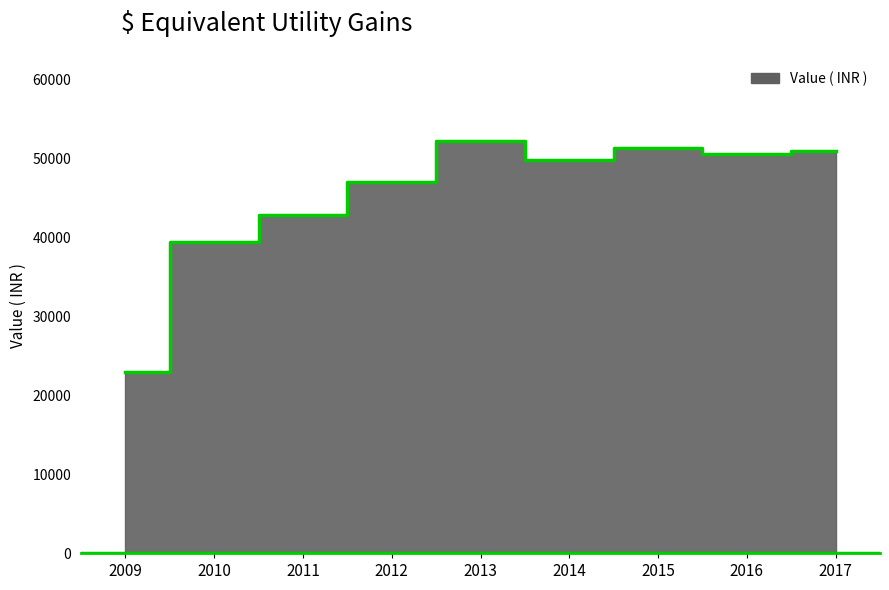

True or false: the data shows 25413.8 at 2011.

False